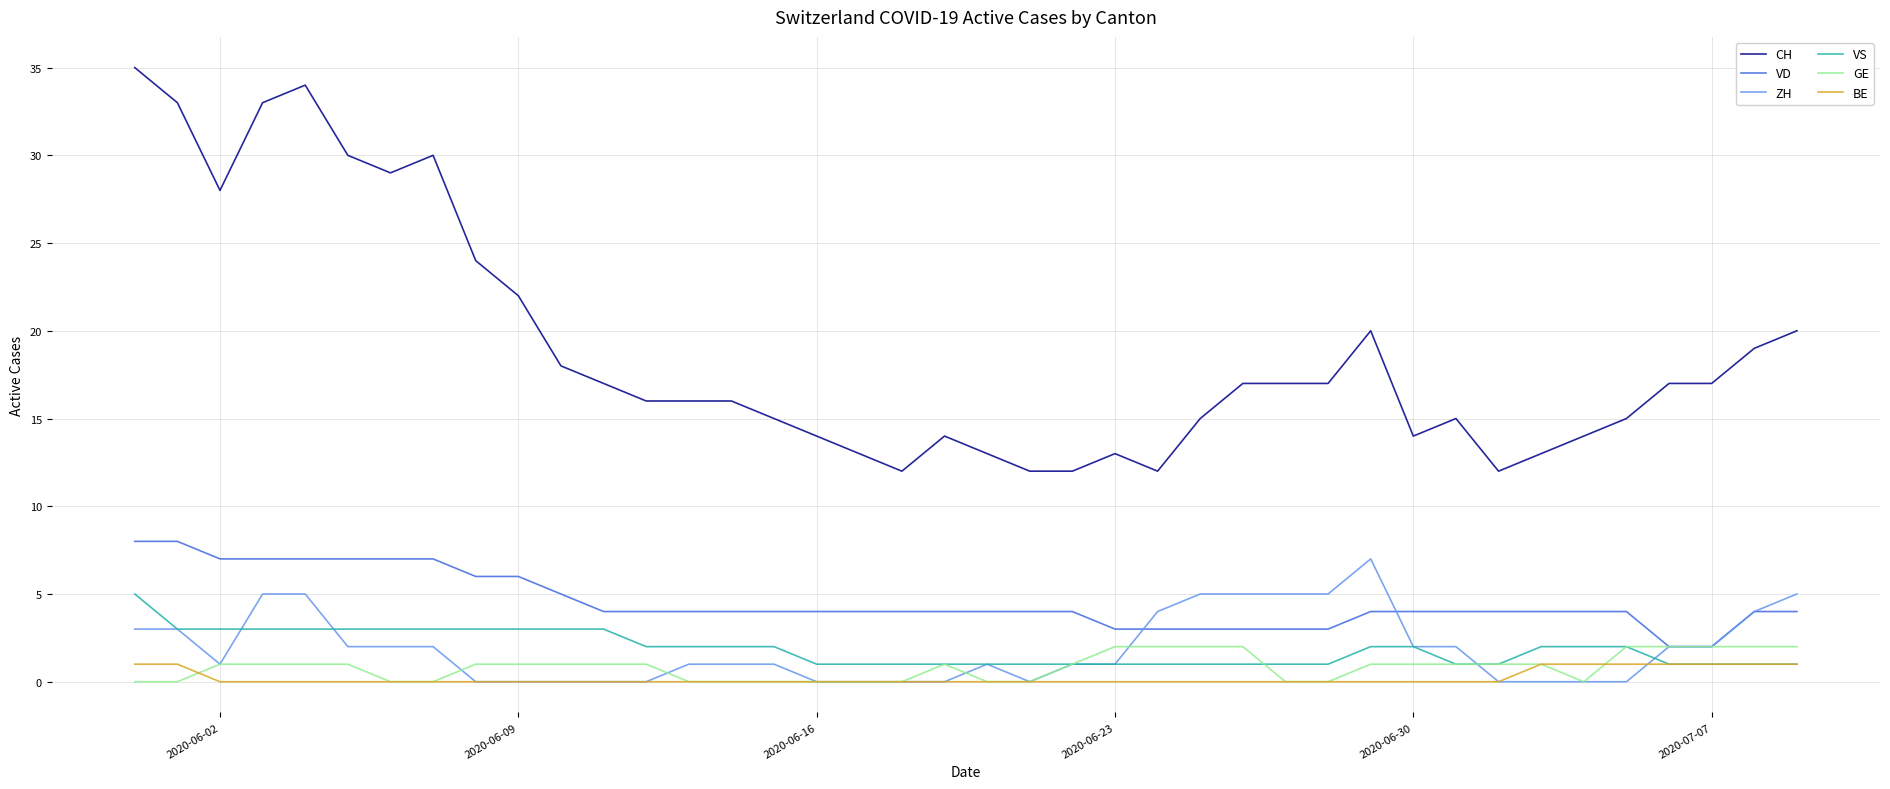

Which series has the largest total across all categories?

CH